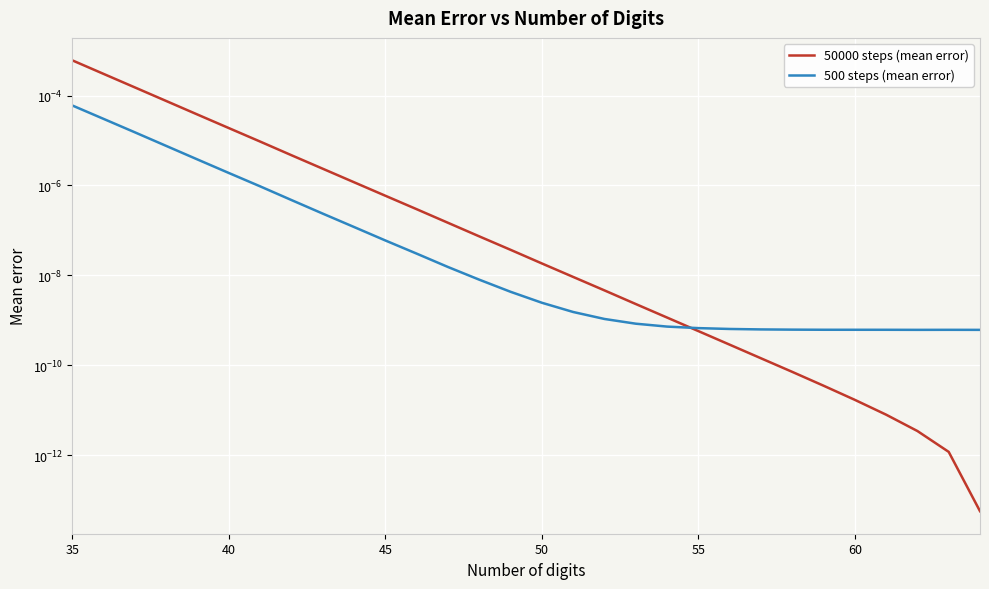

True or false: 500 steps (mean error) and 50000 steps (mean error) intersect in this chart.

True